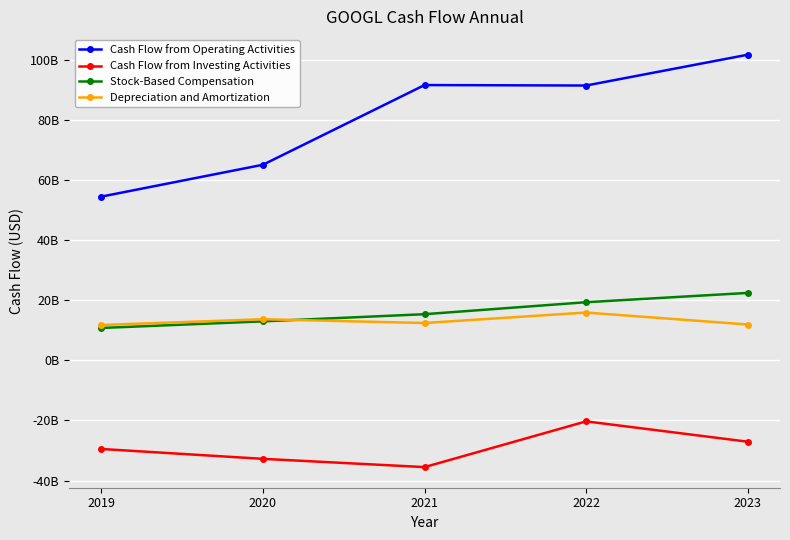

At which category does the chart reach its minimum across all series?

2021